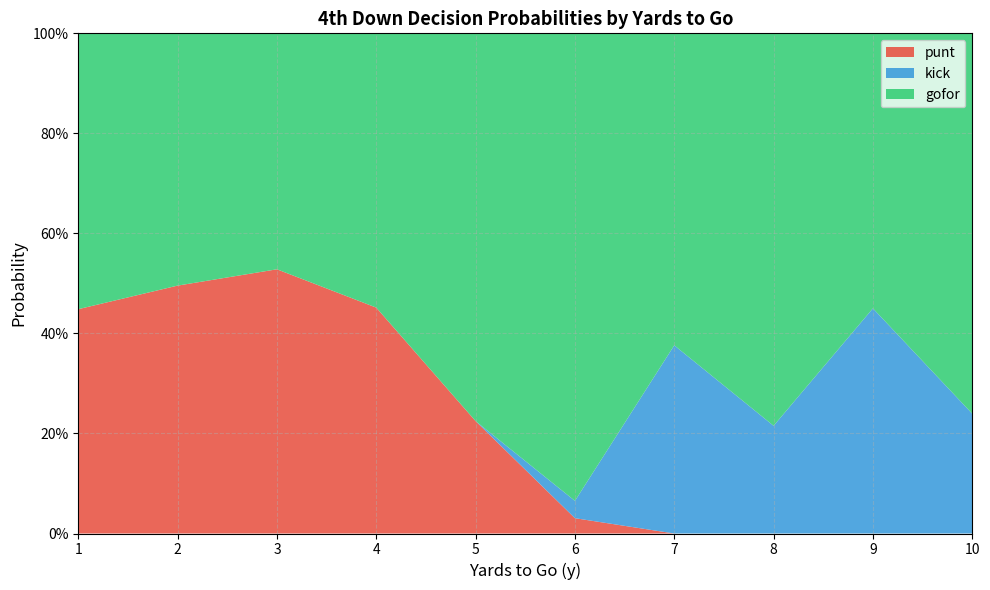

Does the chart have visible grid lines?

Yes